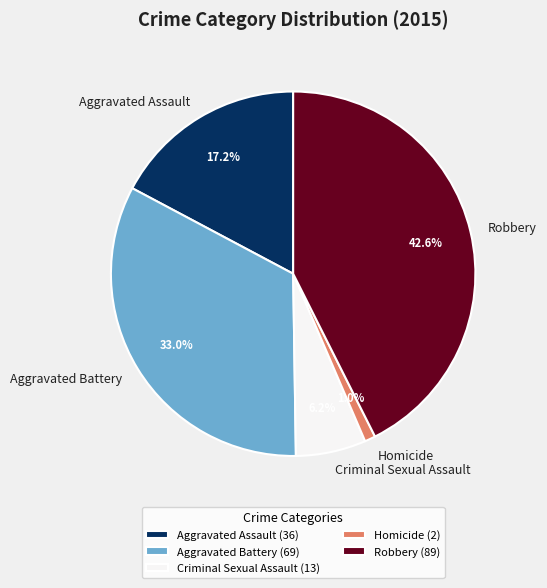

To the nearest percent, what is the combined percentage of Robbery and Aggravated Assault?

60%